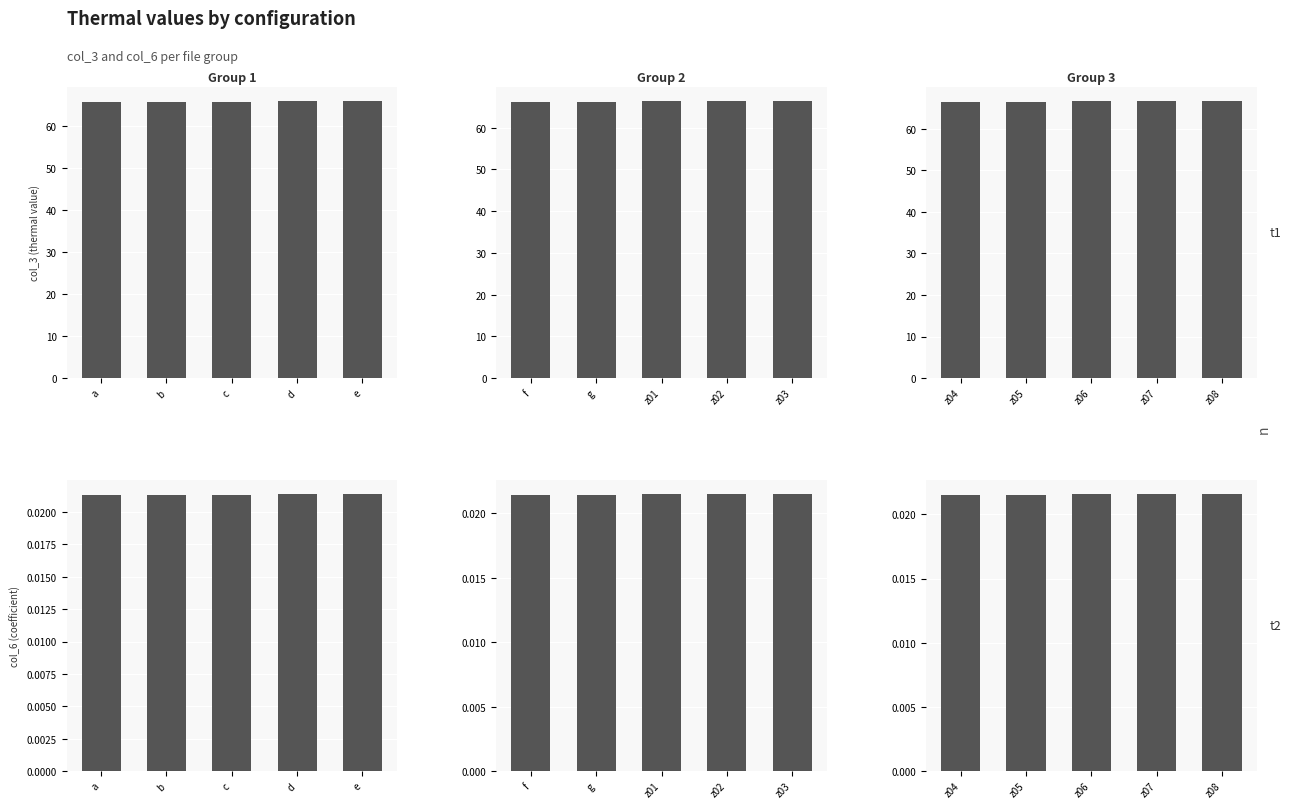

Is it true that Group 1 equals 0.0 at d?

True